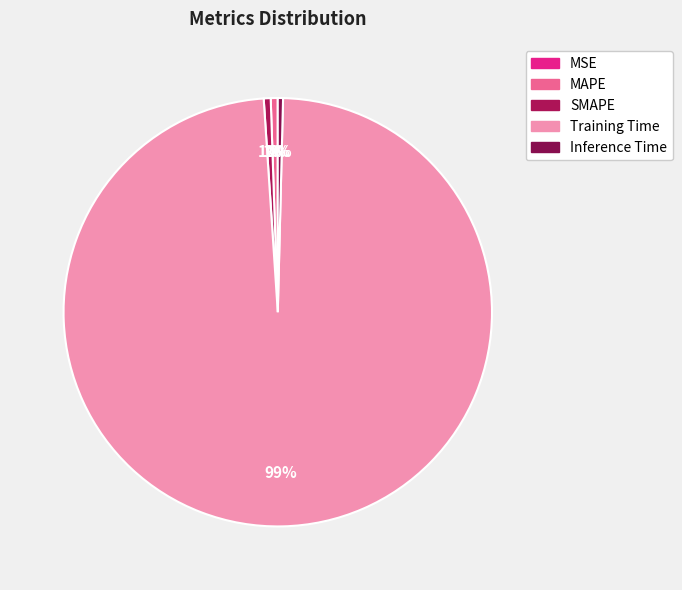

What is the smallest slice in the pie chart?

MSE